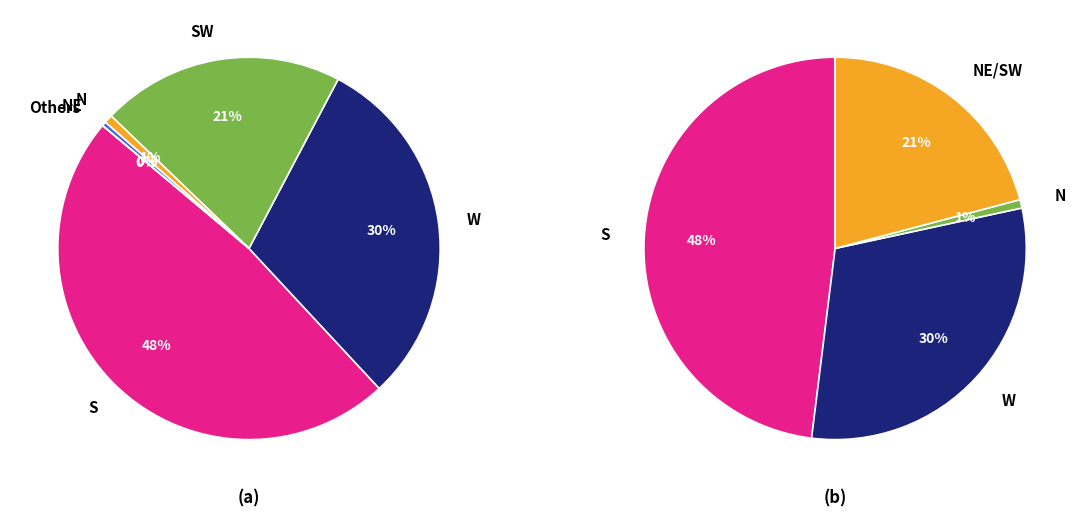

Is it true that N is 10% of the pie?

False